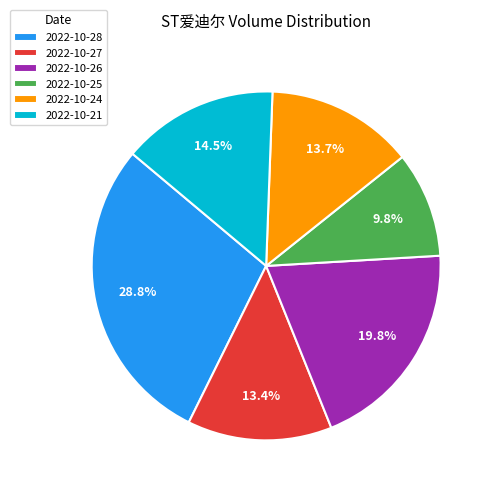

What is the total percentage of 2022-10-26 and 2022-10-21?

34.3%